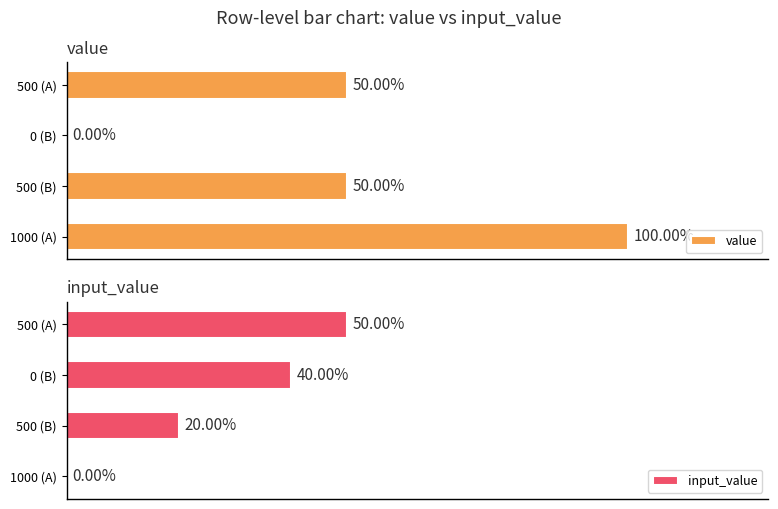

Between 500 (B) and 500 (A), which is larger?

500 (B)